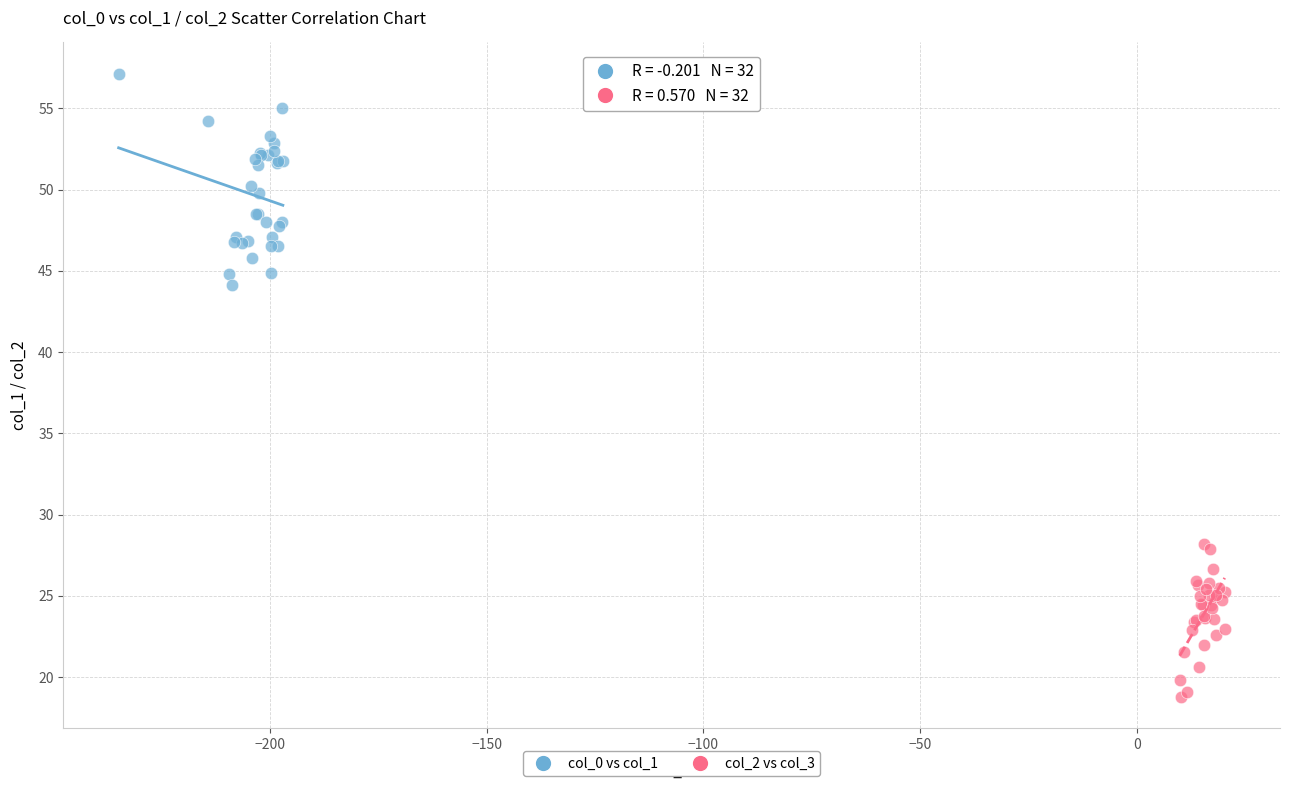

What are all the series names shown in the legend?

col_0 vs col_1, col_2 vs col_3